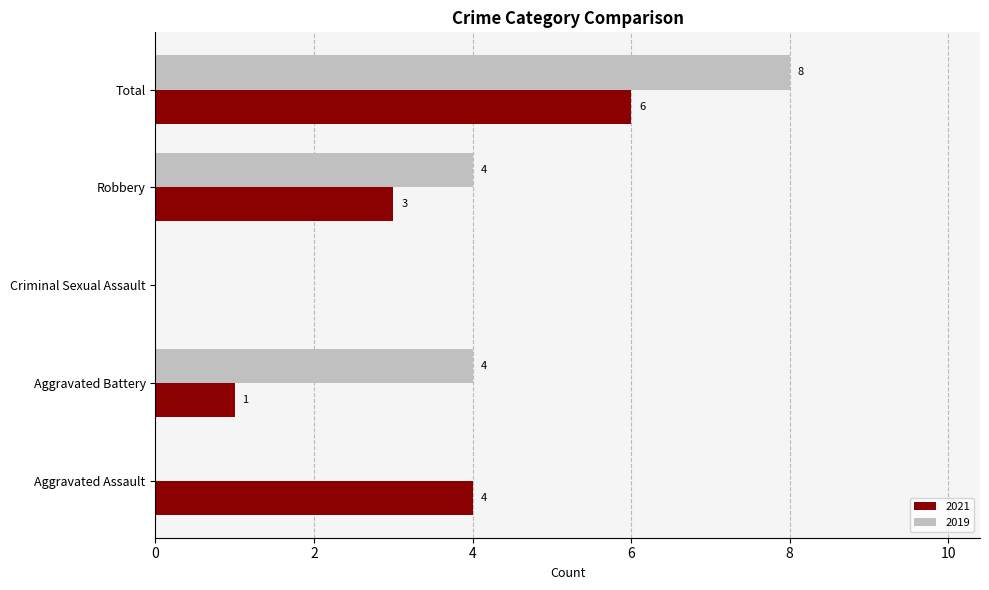

Which series has the largest total across all categories?

2019